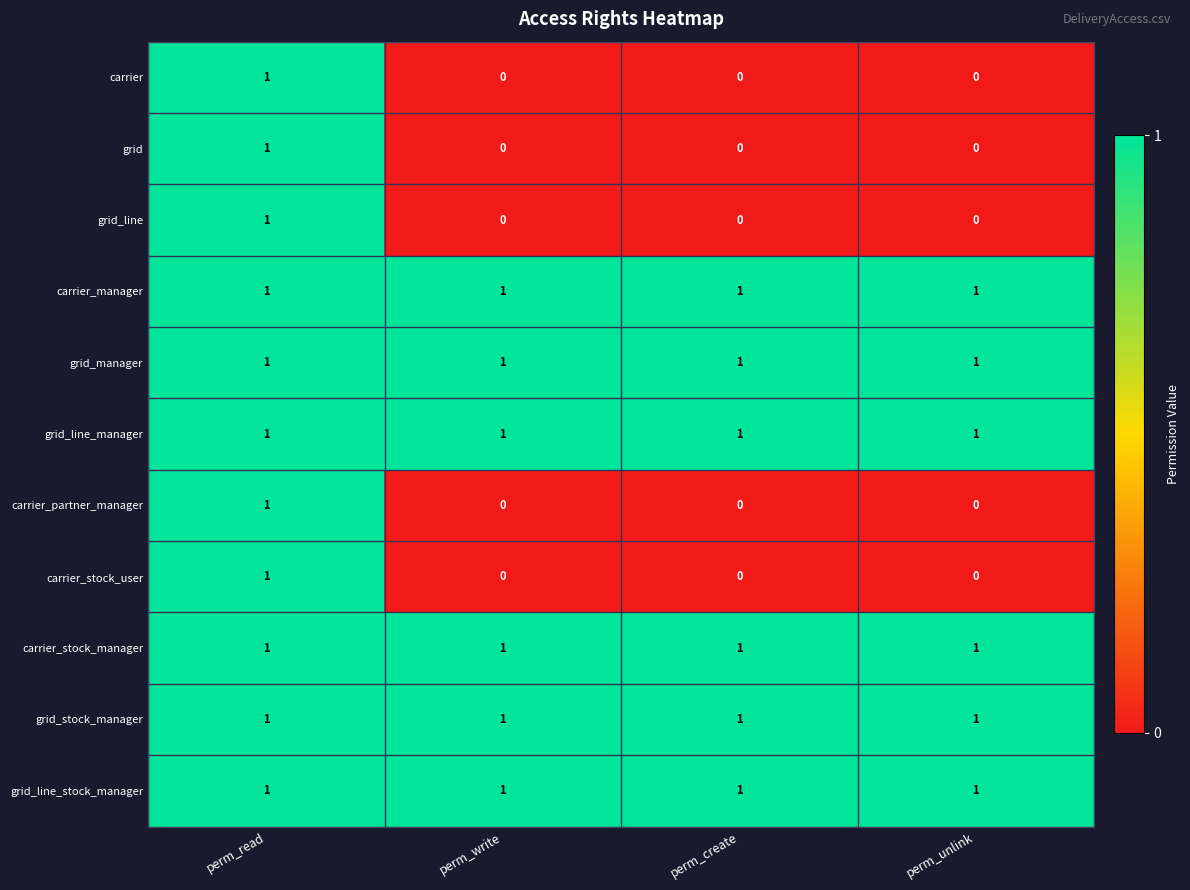

What is the sum of all carrier_manager values?

4